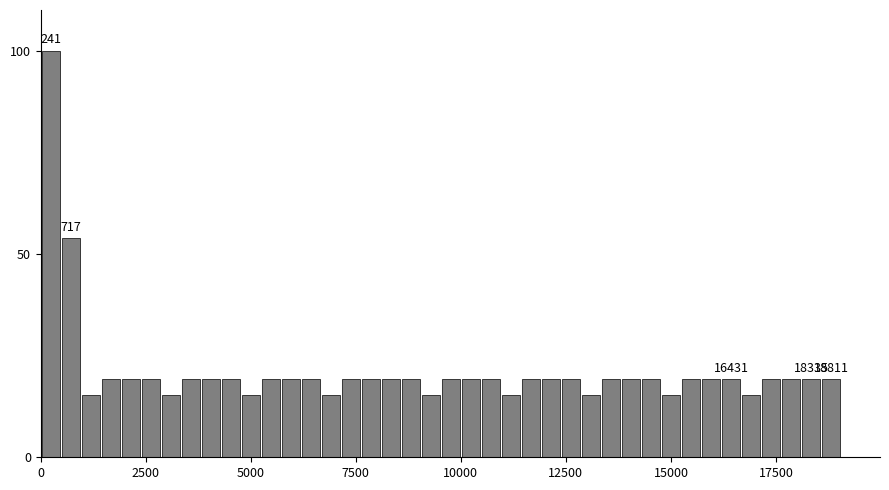

Around what value on the x-axis is the tallest bar? Give the approximate position of its centre, as read against the axis.

0